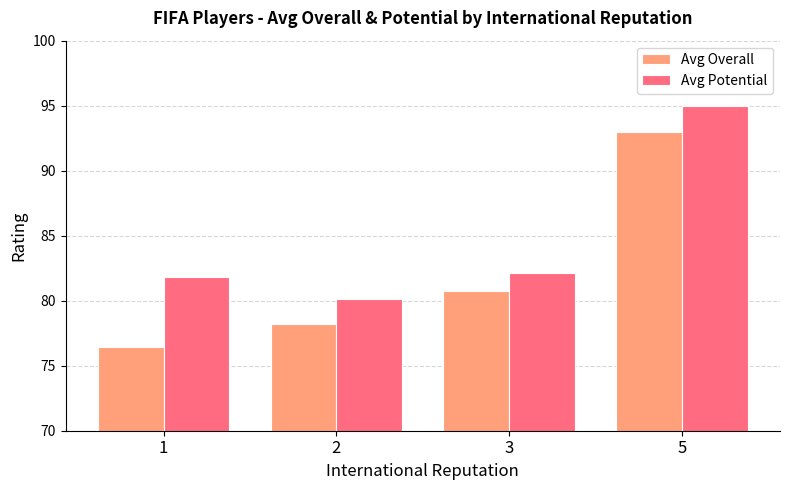

What is the lowest value of the Avg Potential series?

80.1